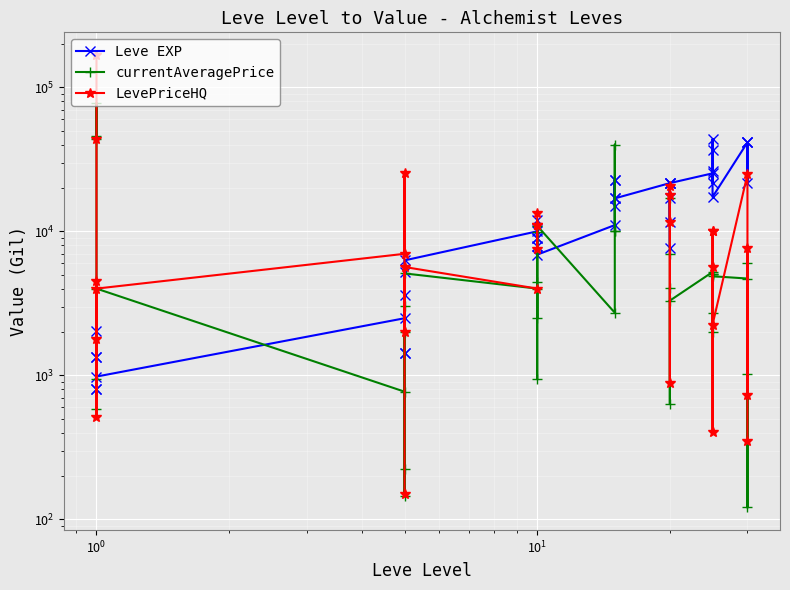

True or false: currentAveragePrice has more than 0 points higher than both neighbors.

True